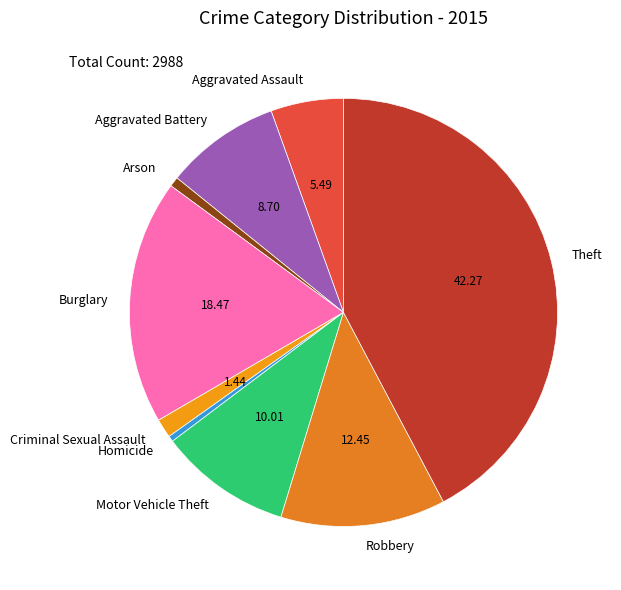

How many segments does this pie chart have?

9